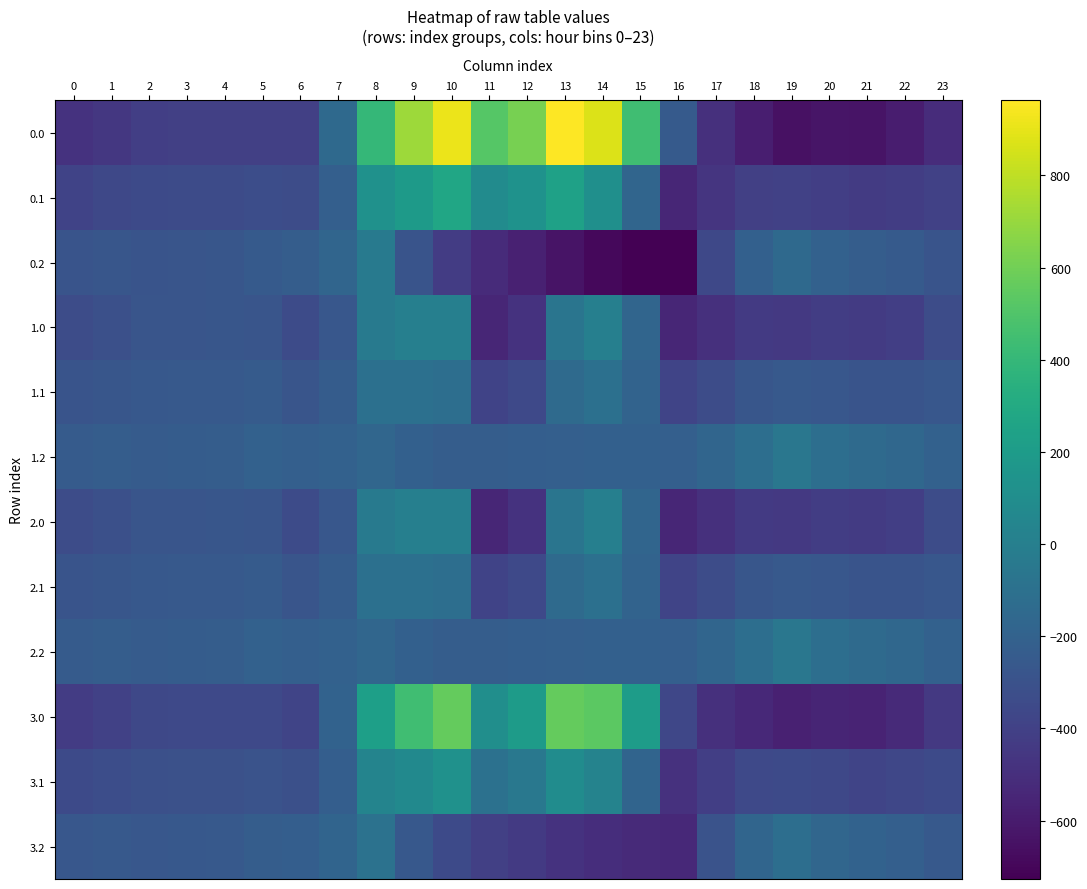

Count the number of data series in this chart.

12